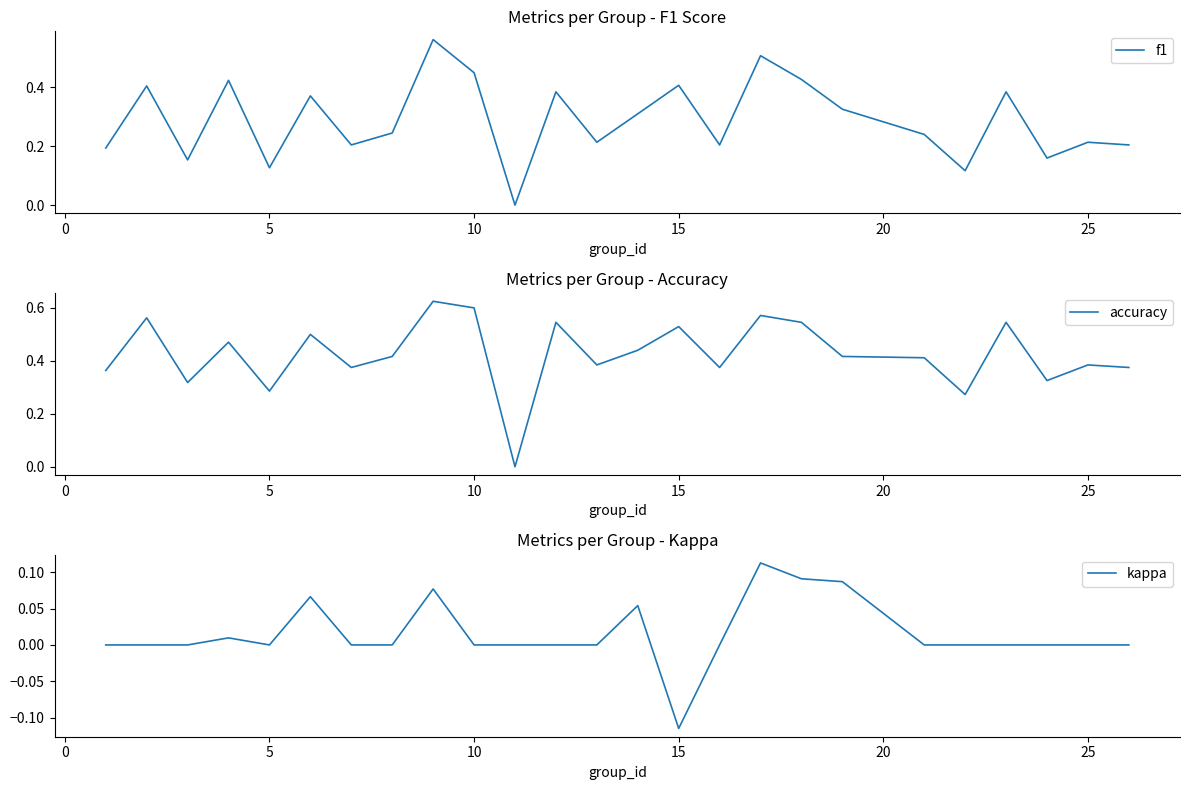

What is the value of the f1 point at the 3rd from the left?

0.2